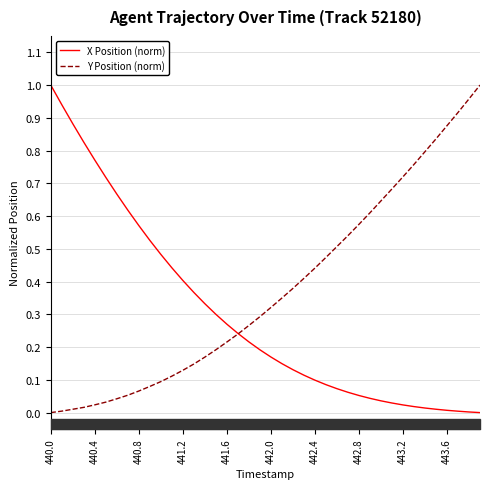

How many times do X Position (norm) and Y Position (norm) cross each other?

1